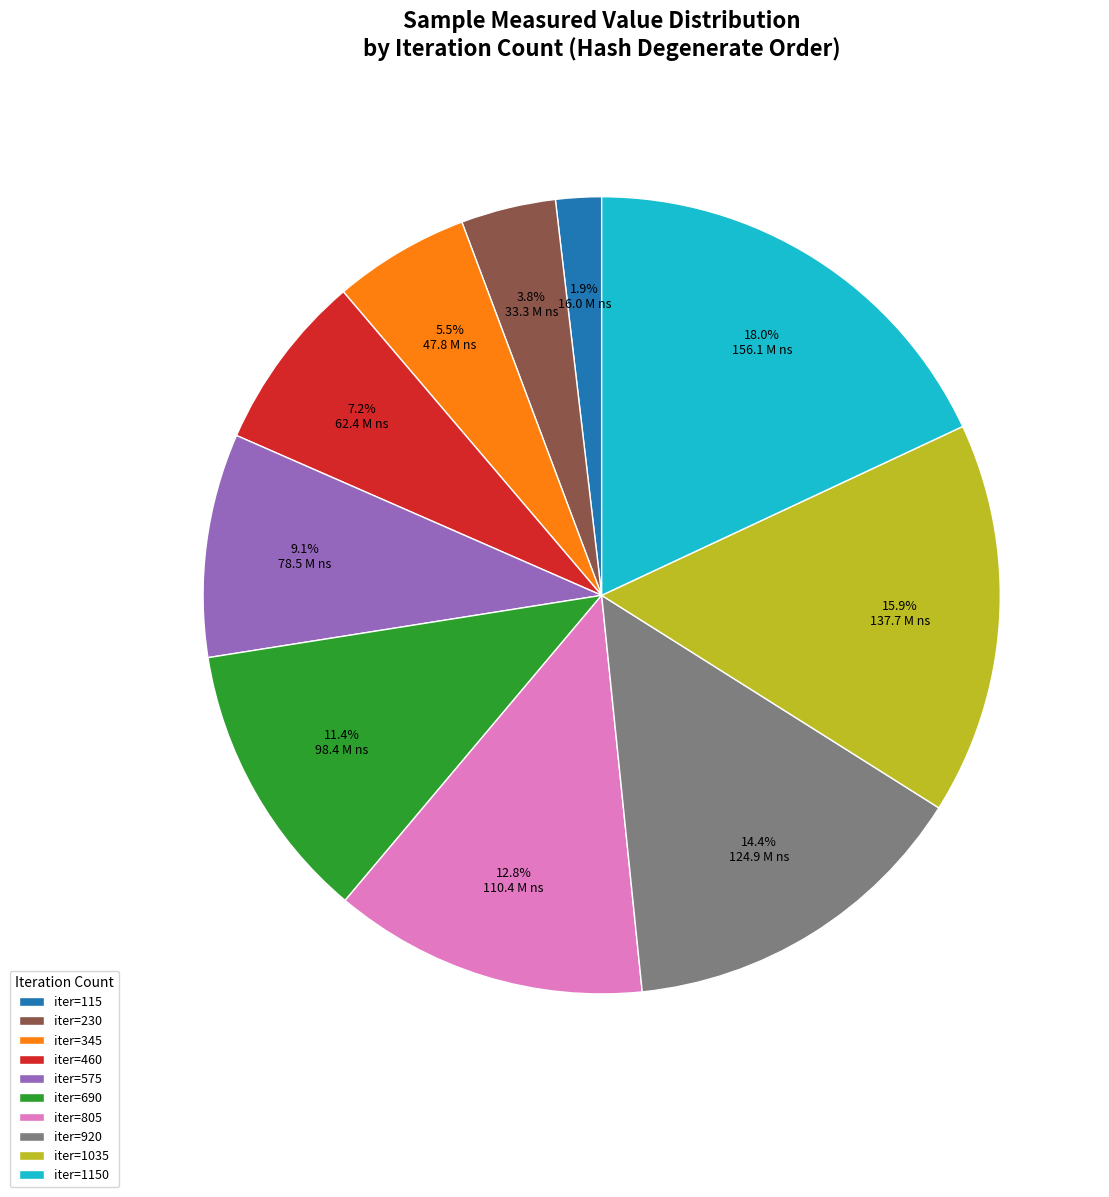

Which has a higher value, iter=690 or iter=1150?

iter=1150